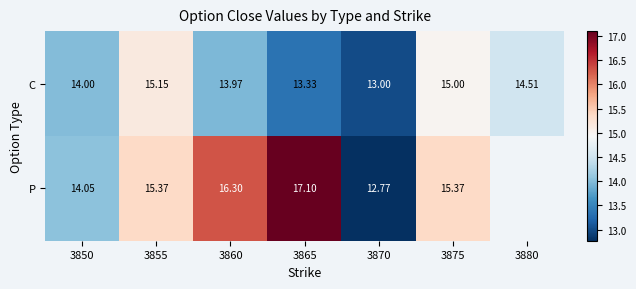

Which series changed the most between 3865 and 3870?

P